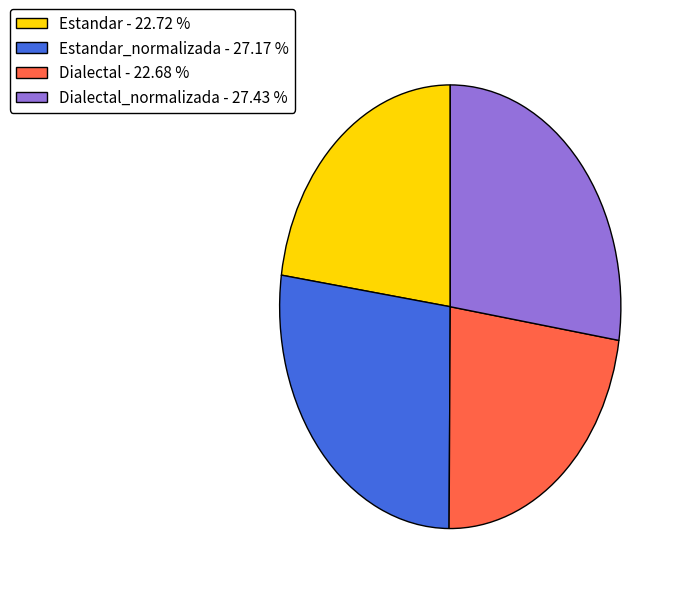

Approximately how many times larger is the value at Estandar_normalizada - 27.17 % compared to Dialectal_normalizada - 27.43 %?

1.0